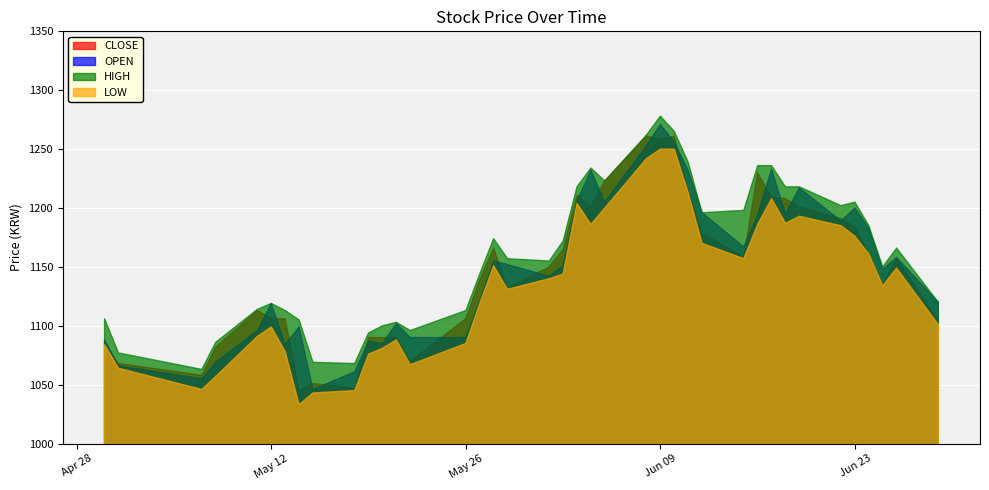

What are all the series names shown in the legend?

CLOSE, OPEN, HIGH, LOW